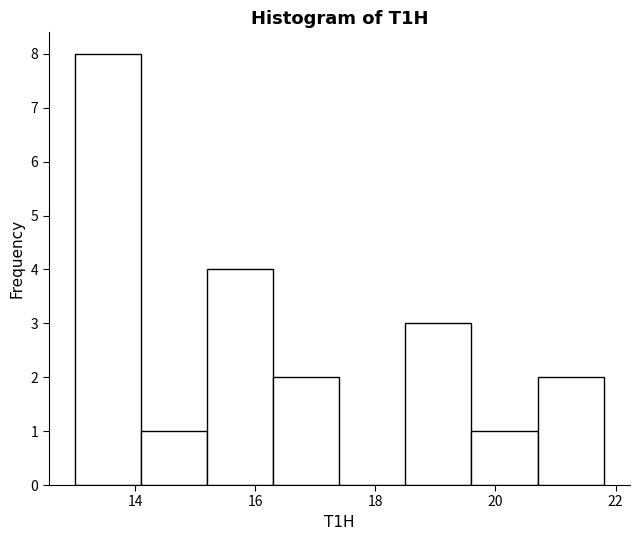

Reading left to right, transcribe this chart: for each bar, give the range it covers on the x-axis and its height. Neither the bar edges nor the heights are printed on the chart, so give them approximately, as read against the axes.

13.0 to 14.1: 8
14.1 to 15.2: 1
15.2 to 16.3: 4
16.3 to 17.4: 2
17.4 to 18.5: 0
18.5 to 19.6: 3
19.6 to 20.7: 1
20.7 to 21.8: 2